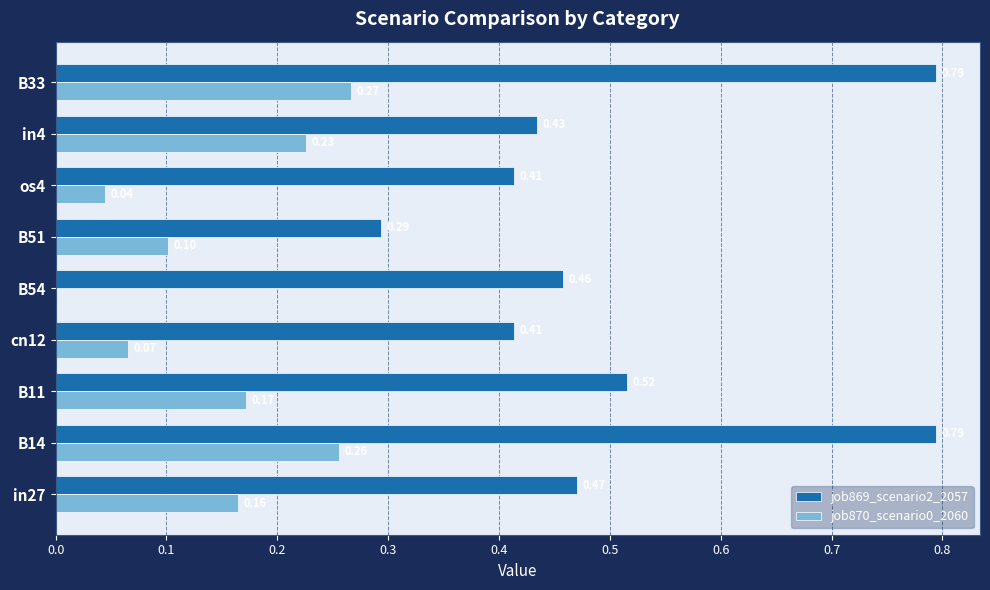

Which series has the largest total across all categories?

job869_scenario2_2057